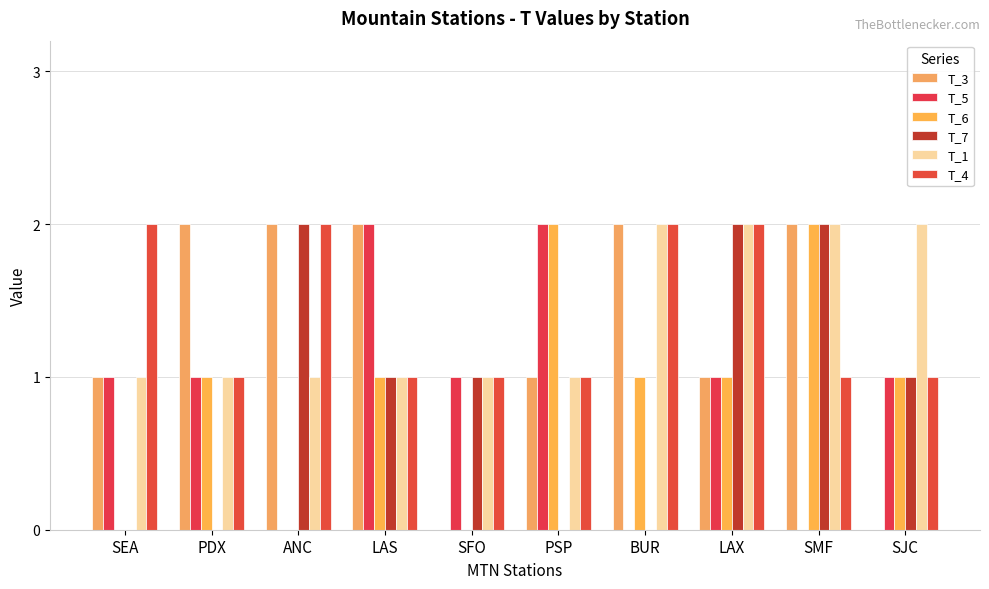

How many categories are shown in the chart?

10